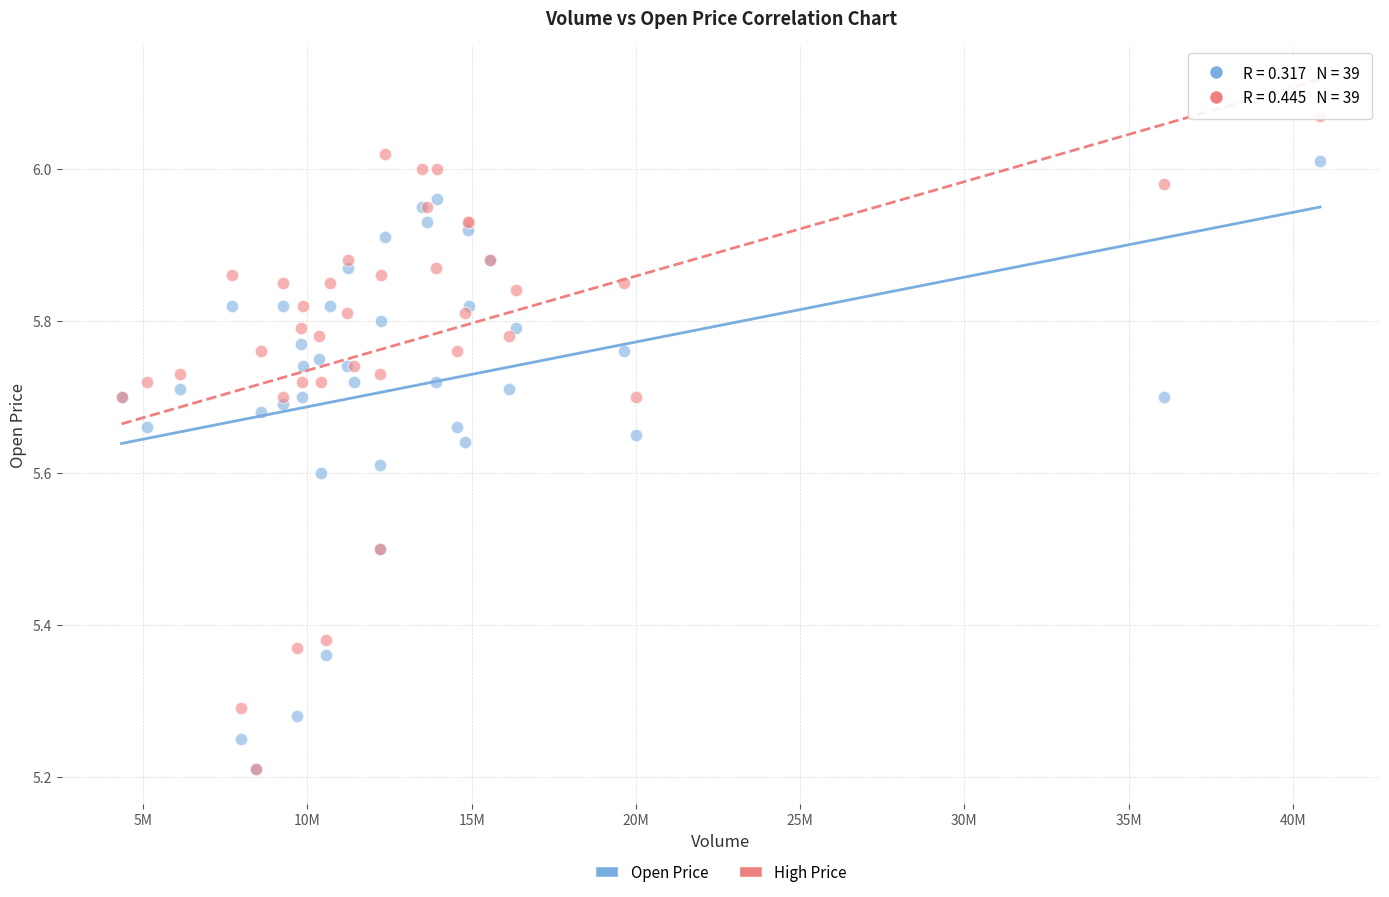

What are all the series names shown in the legend?

Open Price, High Price